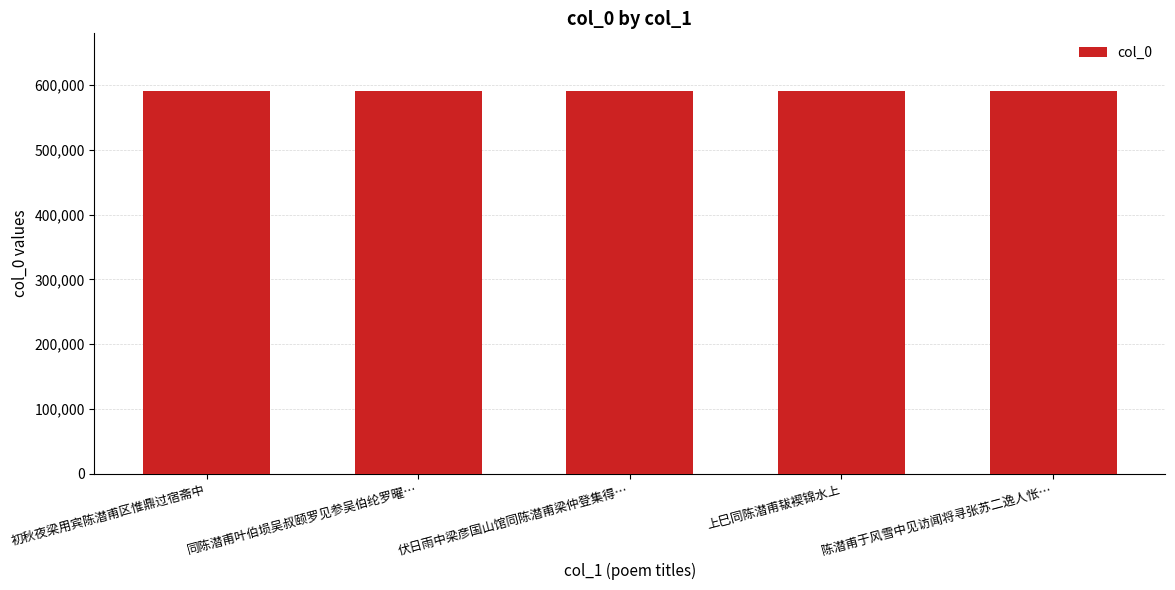

The value at 伏日雨中梁彦国山馆同陈潜甫梁仲登集得… is 591393. True or false?

True